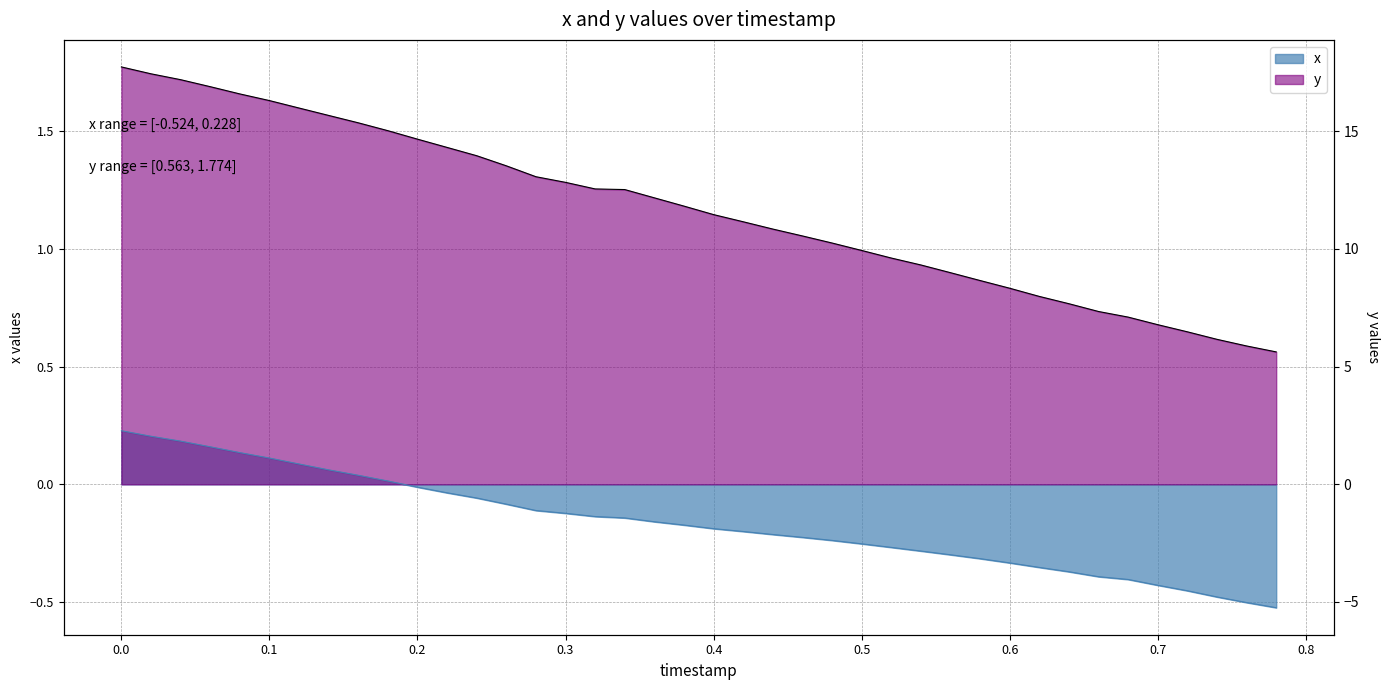

How many data points in y are less than 1?

15